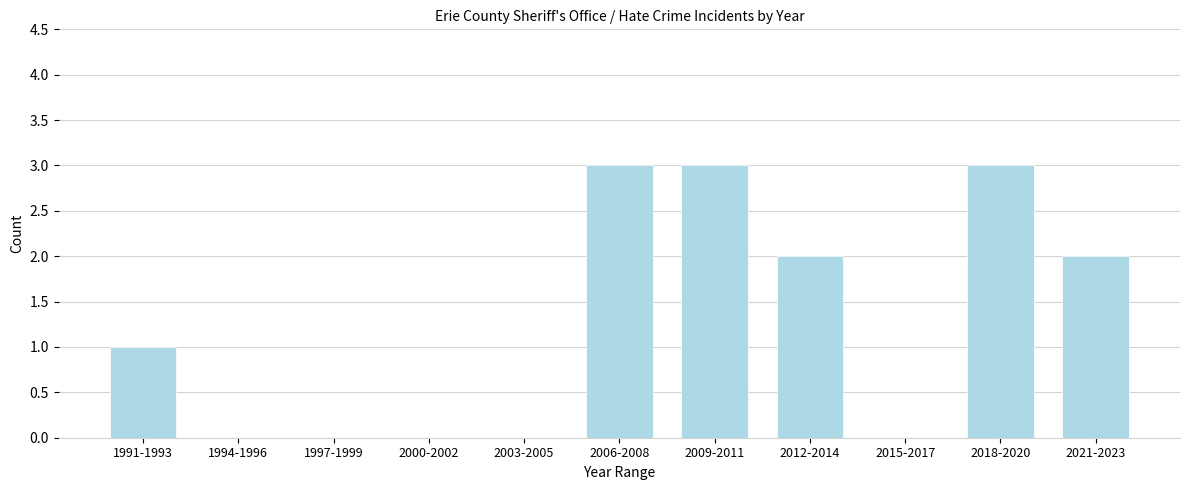

Reading left to right, what are all the values shown in this chart?

1991-1993=1	1994-1996=0	1997-1999=0	2000-2002=0	2003-2005=0	2006-2008=3	2009-2011=3	2012-2014=2	2015-2017=0	2018-2020=3	2021-2023=2